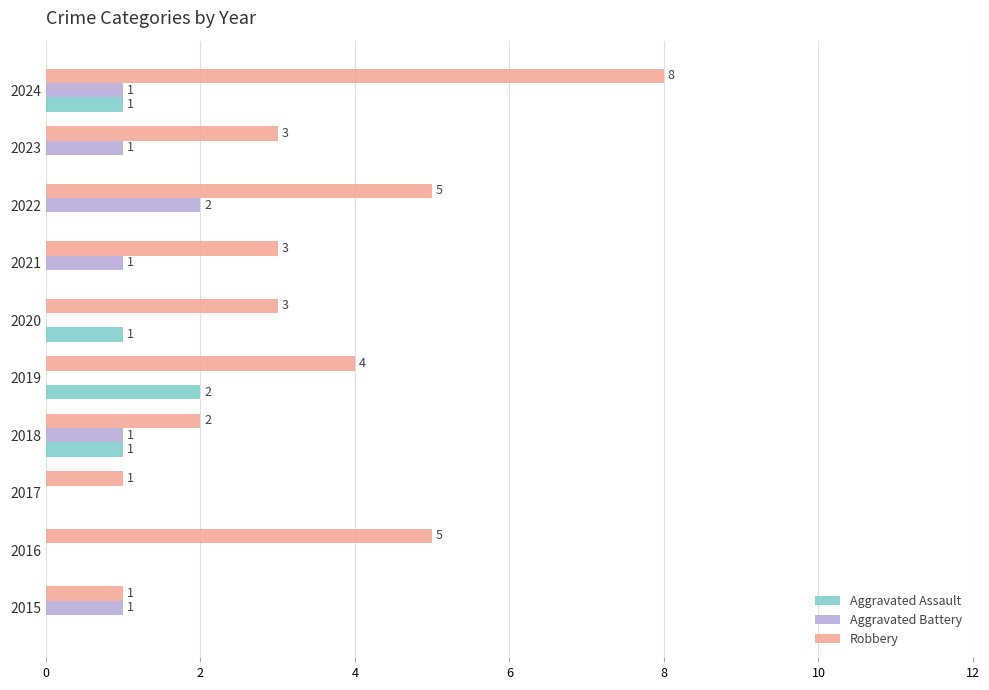

Which series changed the most between 2018 and 2019?

Robbery